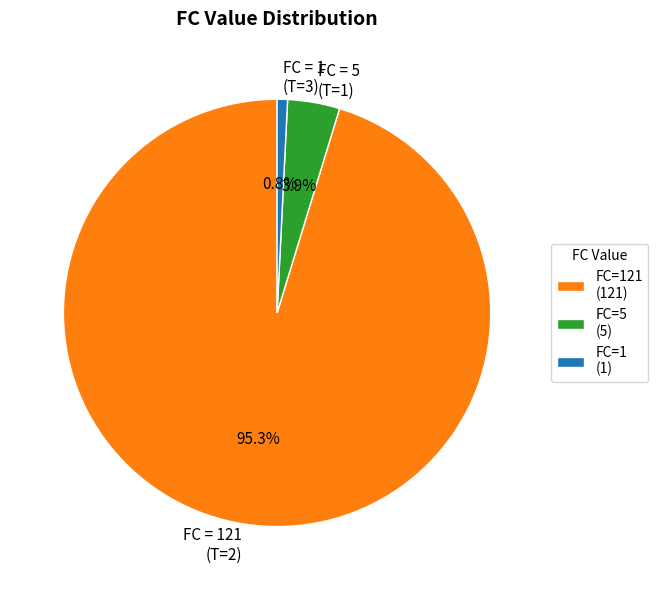

What is the total percentage of FC = 1 (T=3) and FC = 5 (T=1)?

4.7%